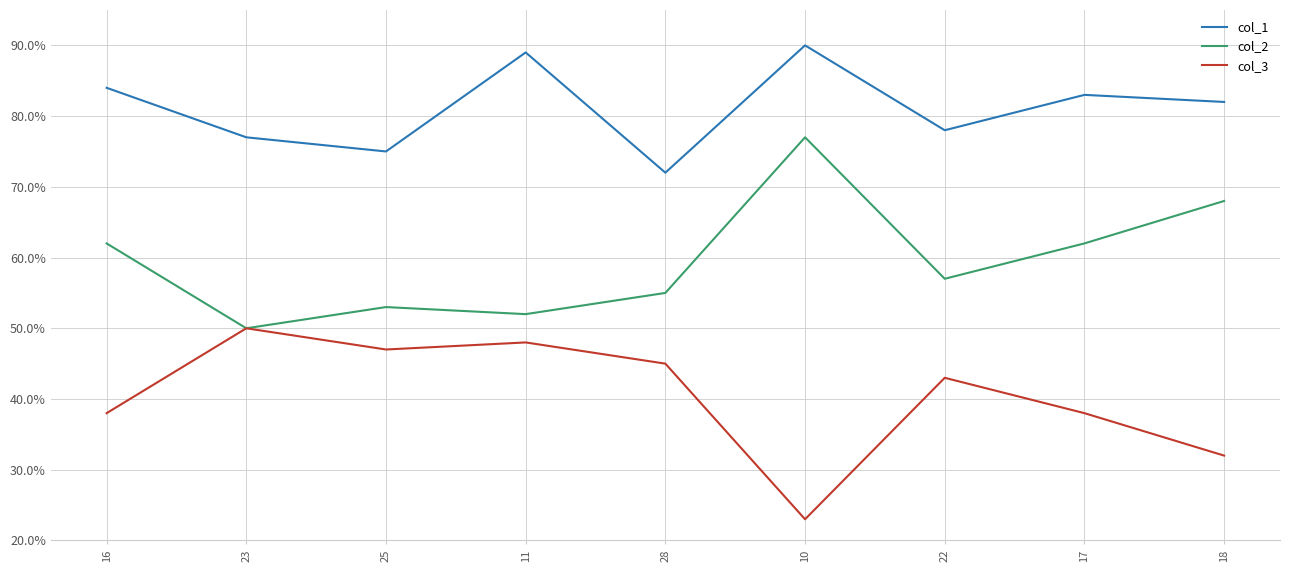

Rank the series by their maximum value, from lowest to highest.

col_3, col_2, col_1